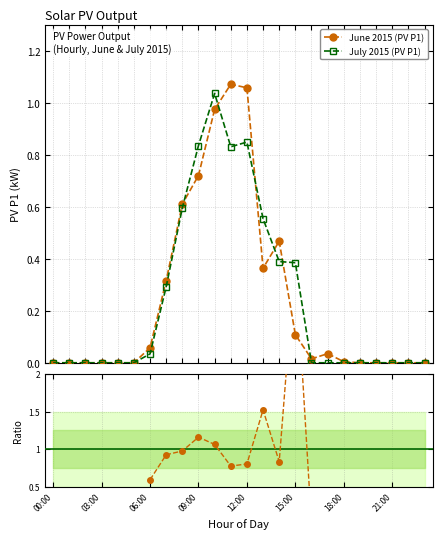

True or false: June 2015 (PV P1) has more than 0 points higher than both neighbors.

True